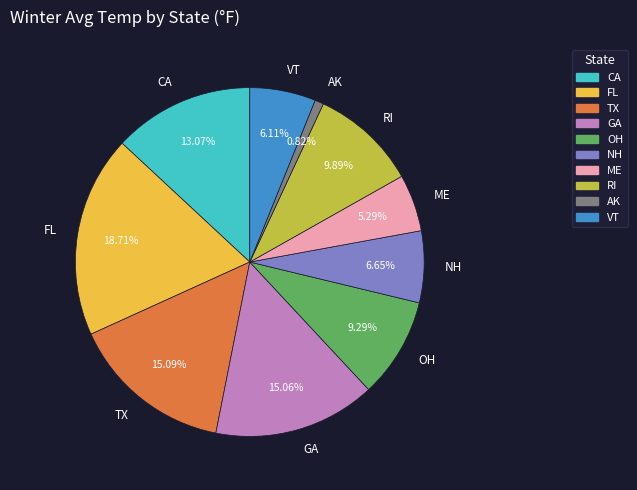

Combined, what portion of the pie is CA and TX?

28.2%